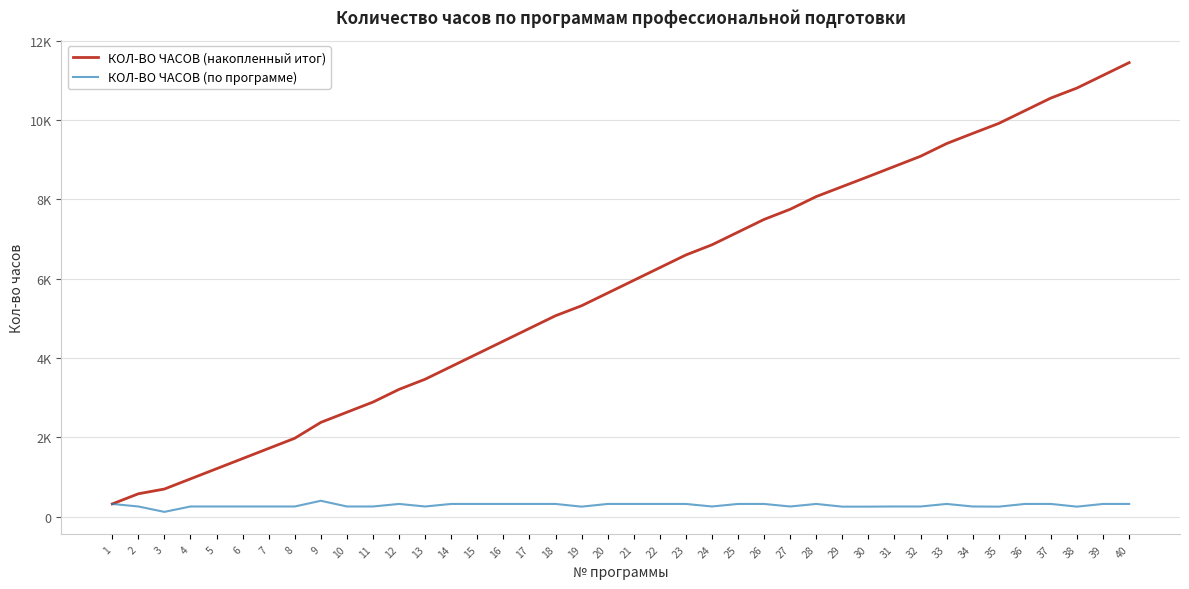

True or false: КОЛ-ВО ЧАСОВ (накопленный итог) and КОЛ-ВО ЧАСОВ (по программе) cross at least once.

False